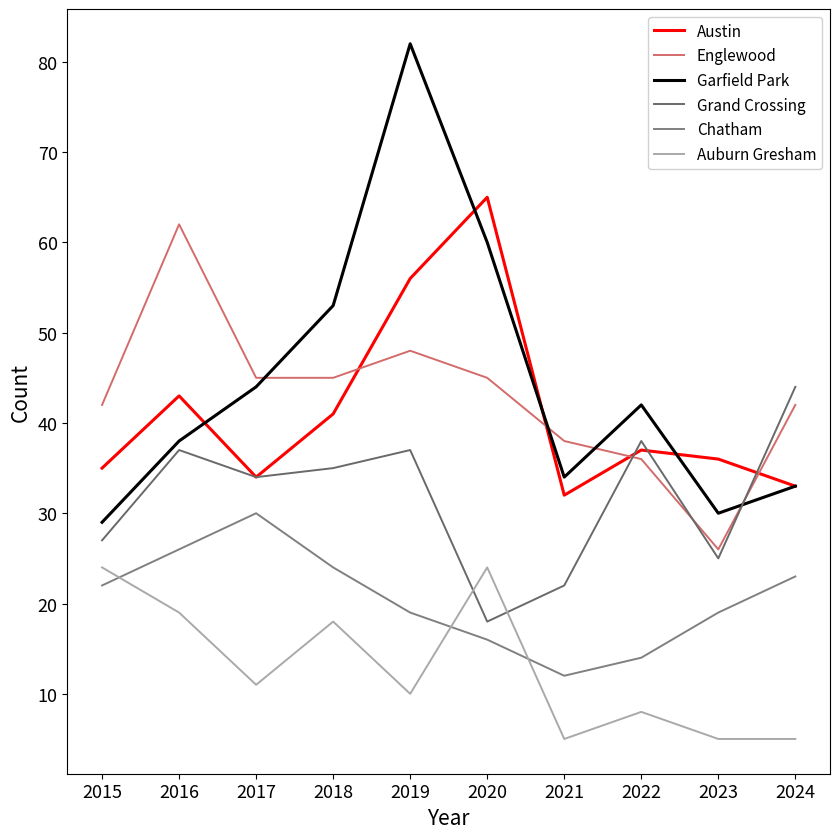

How many lines are shown in the chart?

6